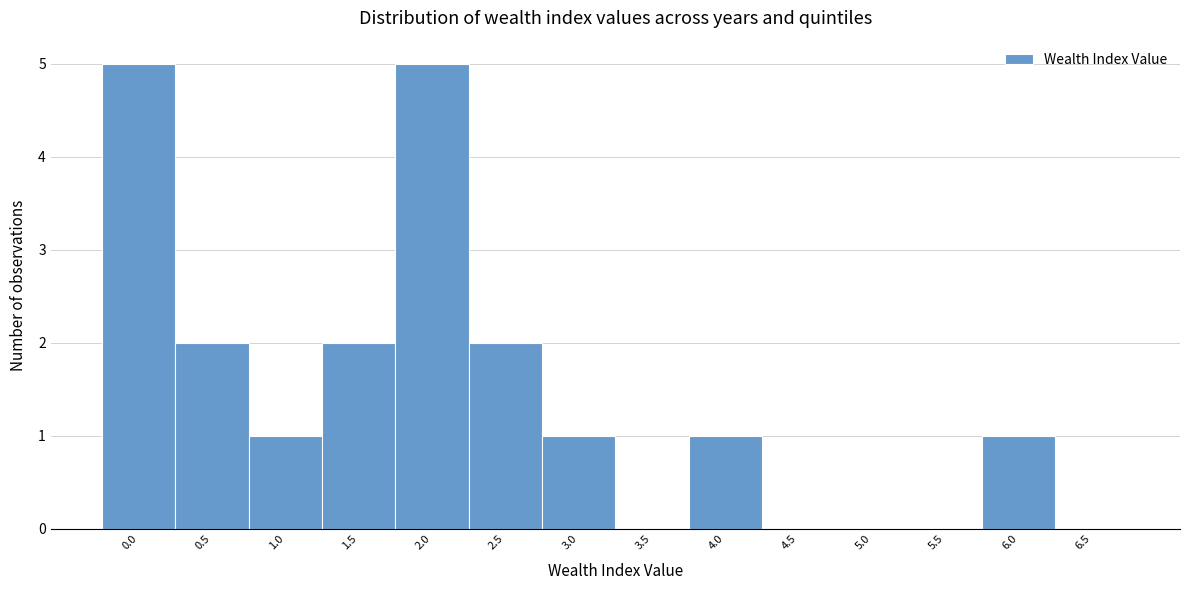

Reading left to right, transcribe all the data shown in this chart.

0.0=5	0.5=2	1.0=1	1.5=2	2.0=5	2.5=2	3.0=1	3.5=0	4.0=1	4.5=0	5.0=0	5.5=0	6.0=1	6.5=0